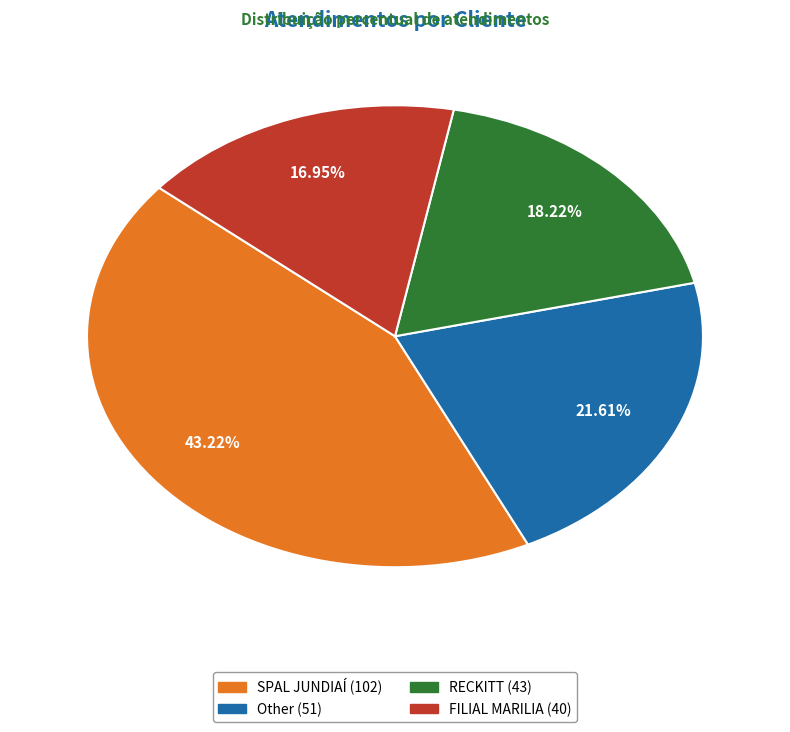

Does any single category account for the majority?

No